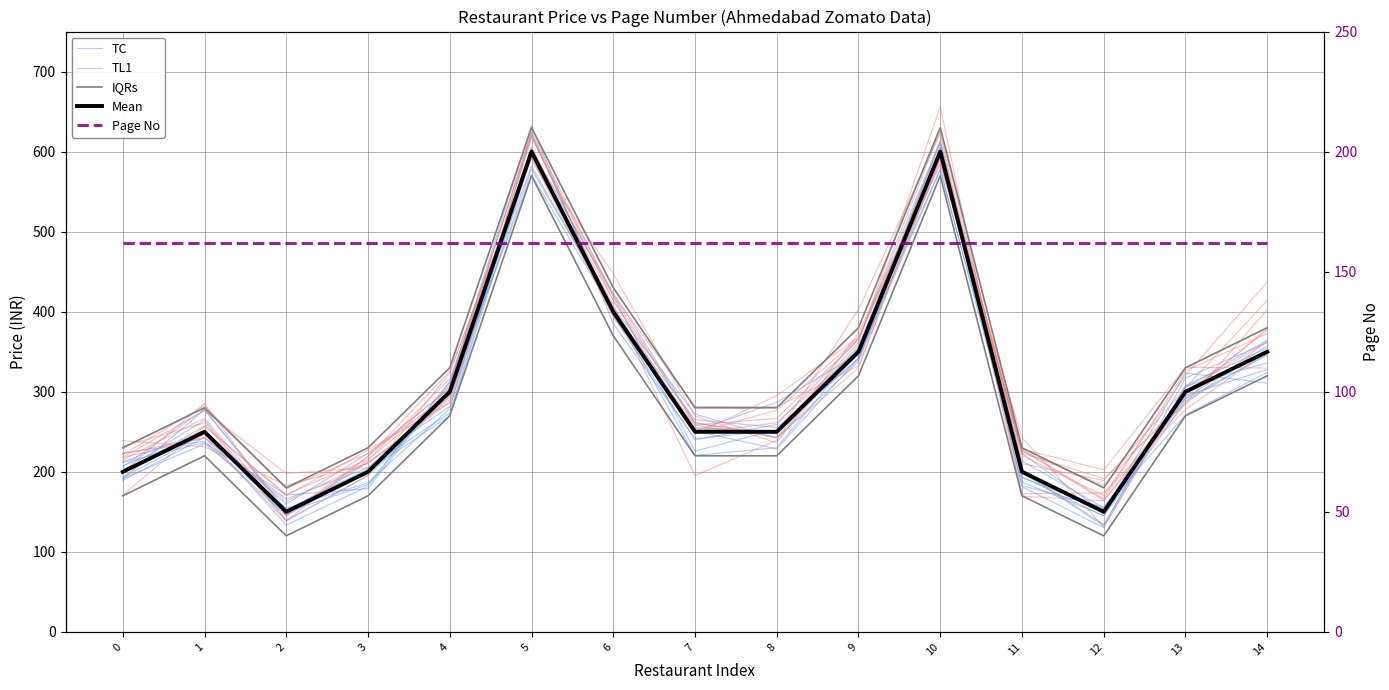

What is the difference between the maximum and minimum values in the TC series?

442.9